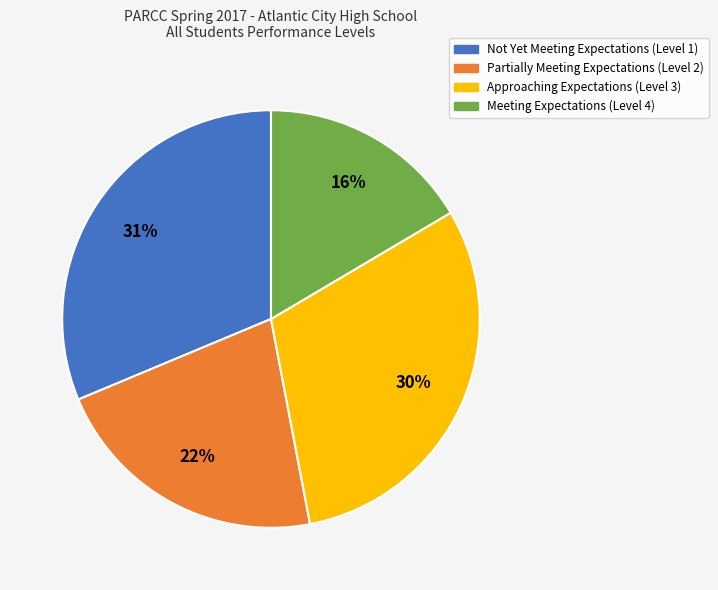

Combined, do Not Yet Meeting Expectations (Level 1) and Meeting Expectations (Level 4) account for over 50%?

No